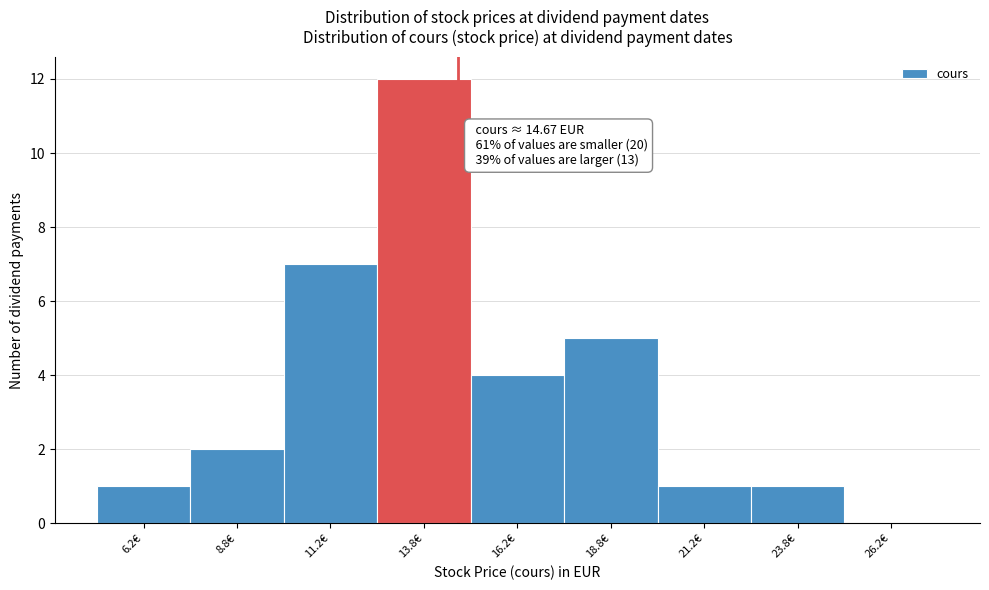

Over which range of the x-axis is the bar tallest?

12.5 to 15.0